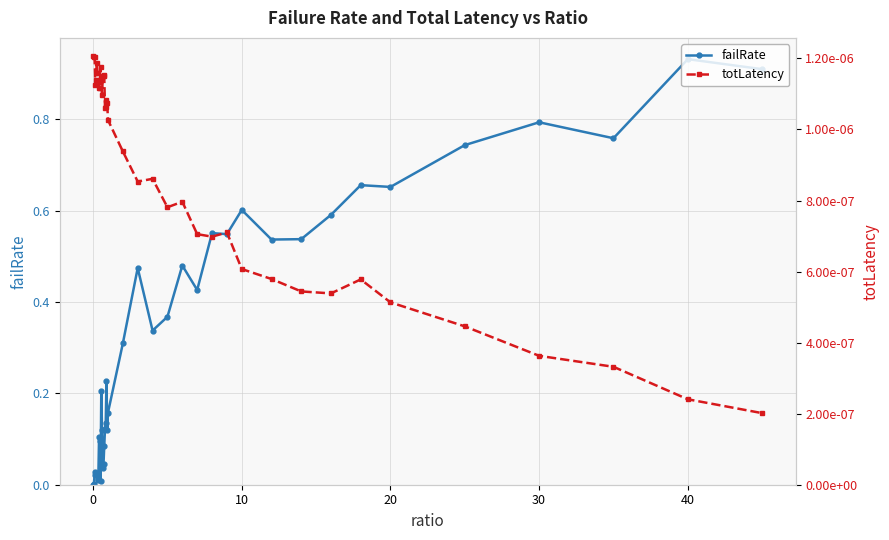

True or false: failRate has more than 0 interior local peaks.

True